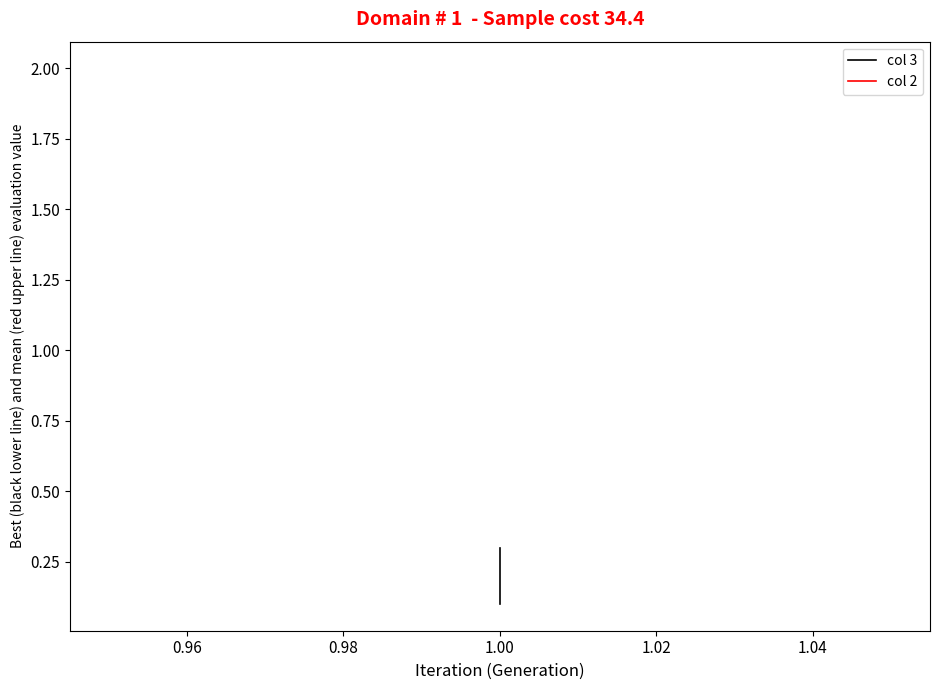

True or false: col 2 has a value of 2.0 at 1.00.

True